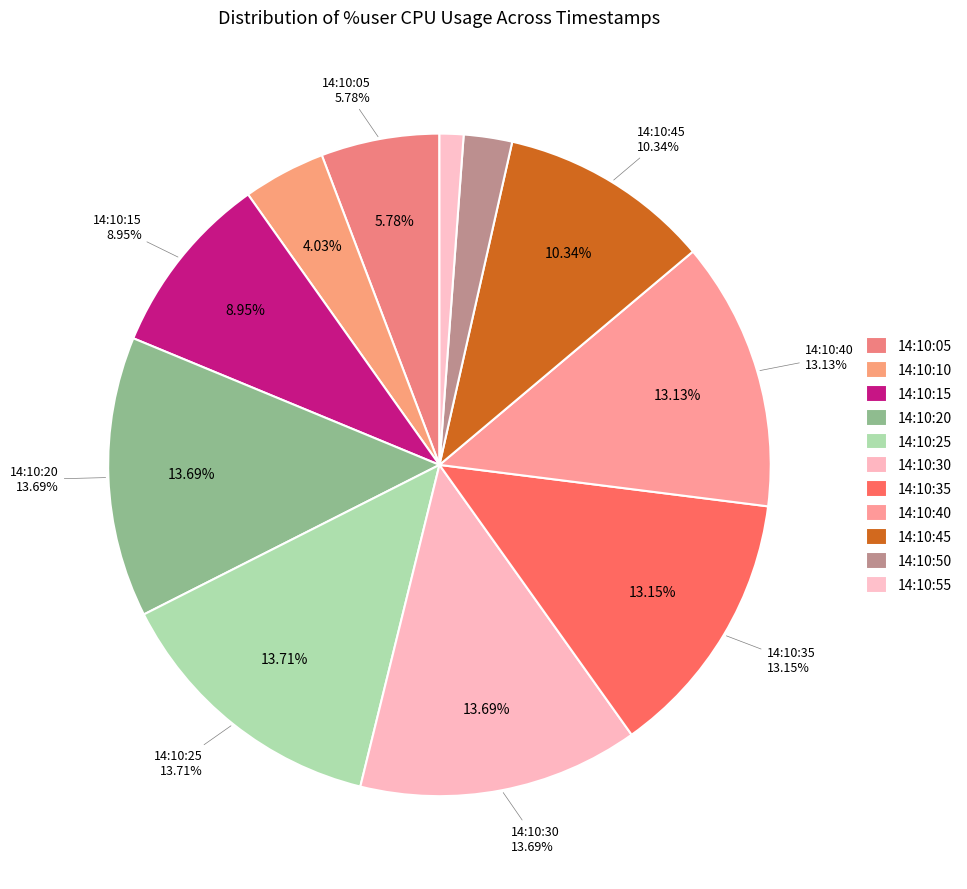

How many segments does this pie chart have?

11